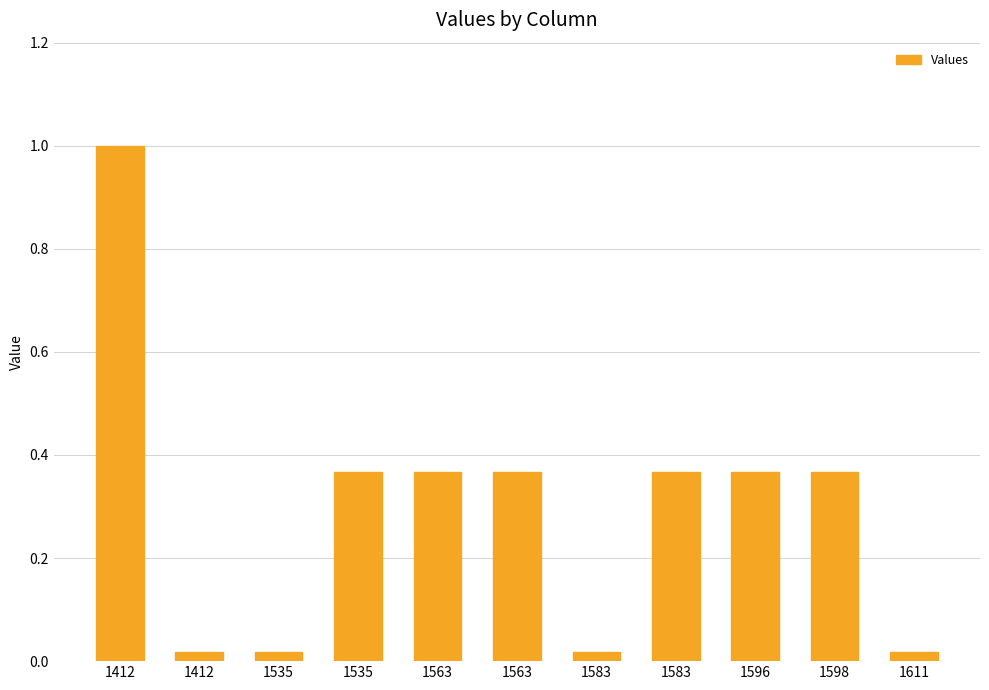

Rank the categories by value from highest to lowest.

1412, 1535, 1563, 1563, 1583, 1596, 1598, 1412, 1535, 1583, 1611